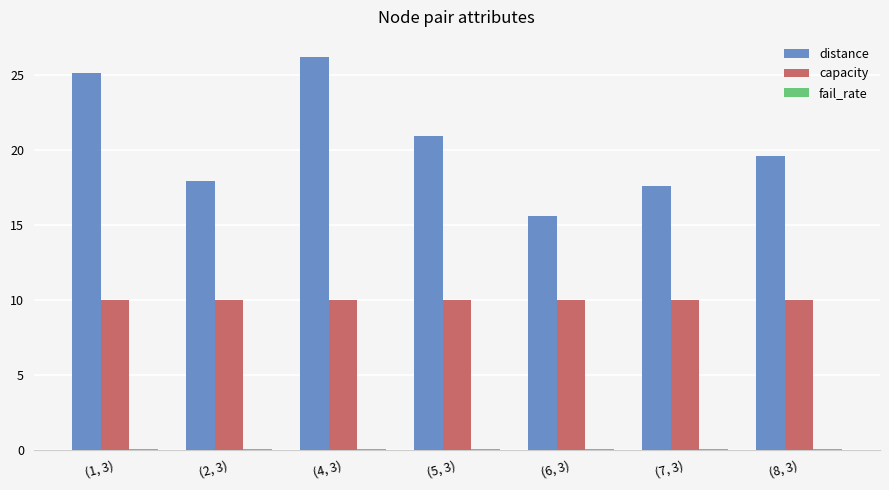

Which series has the largest total across all categories?

distance